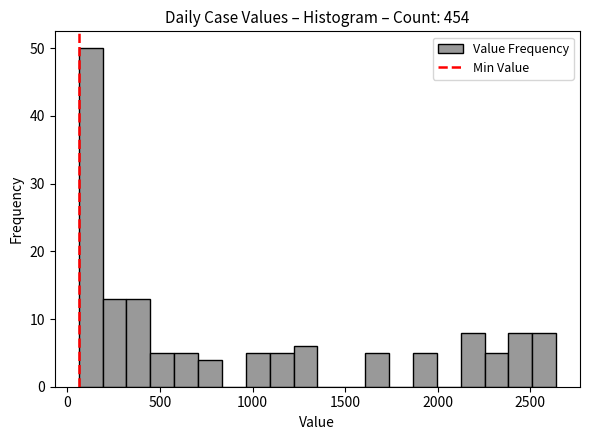

Read against the x-axis, roughly where is the centre of the tallest bar?

150